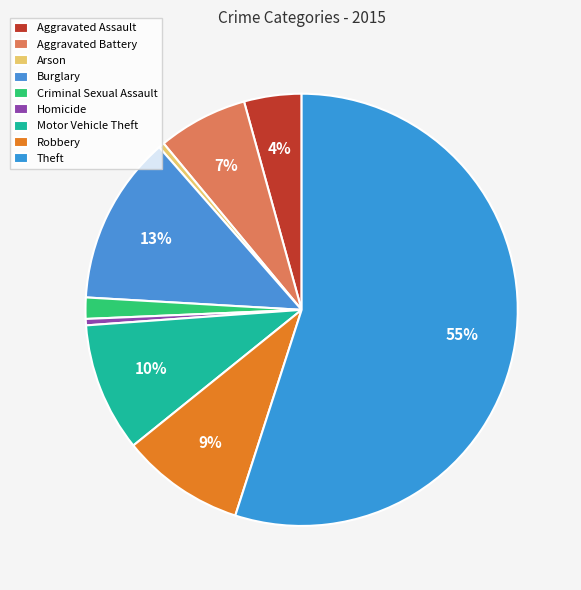

The Arson slice represents 10% of the pie. True or false?

False